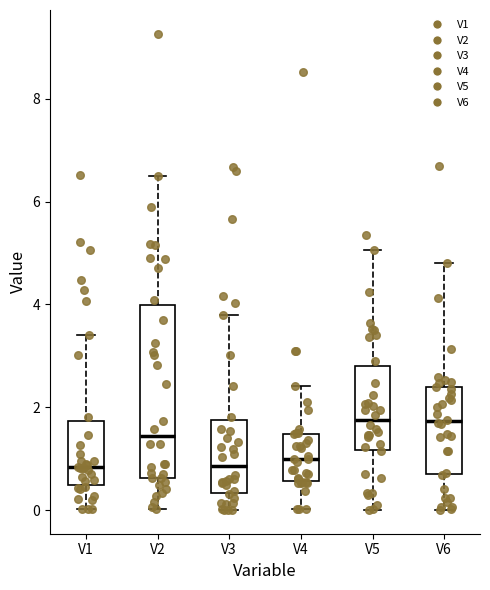

Reading left to right, read every box against the y-axis: the position of its median line, the range the box covers, and the ends of its whiskers. The values are not printed on the chart, so give them approximately, as read against the axis.

V1: median 0.8, box 0.4 to 1.8, whiskers 0.0 to 3.4
V2: median 1.4, box 0.6 to 4.0, whiskers 0.0 to 6.4
V3: median 0.8, box 0.4 to 1.8, whiskers 0.0 to 3.8
V4: median 1.0, box 0.6 to 1.4, whiskers 0.0 to 2.4
V5: median 1.8, box 1.2 to 2.8, whiskers 0.0 to 5.0
V6: median 1.8, box 0.6 to 2.4, whiskers 0.0 to 4.8